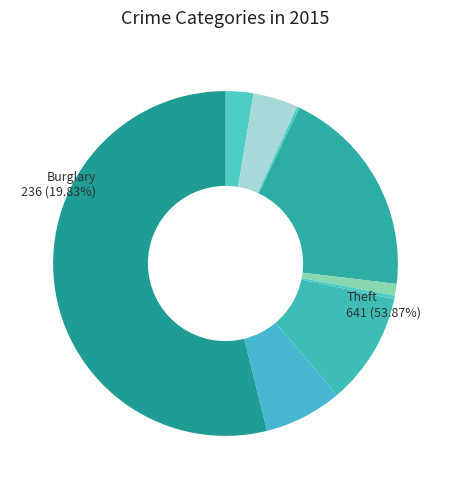

Is the sum of Theft and Arson greater than half?

Yes